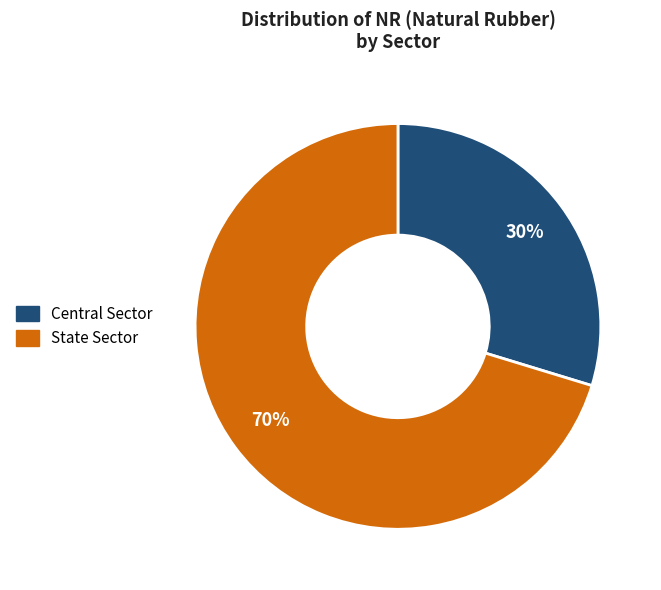

Which slice is the largest?

State Sector